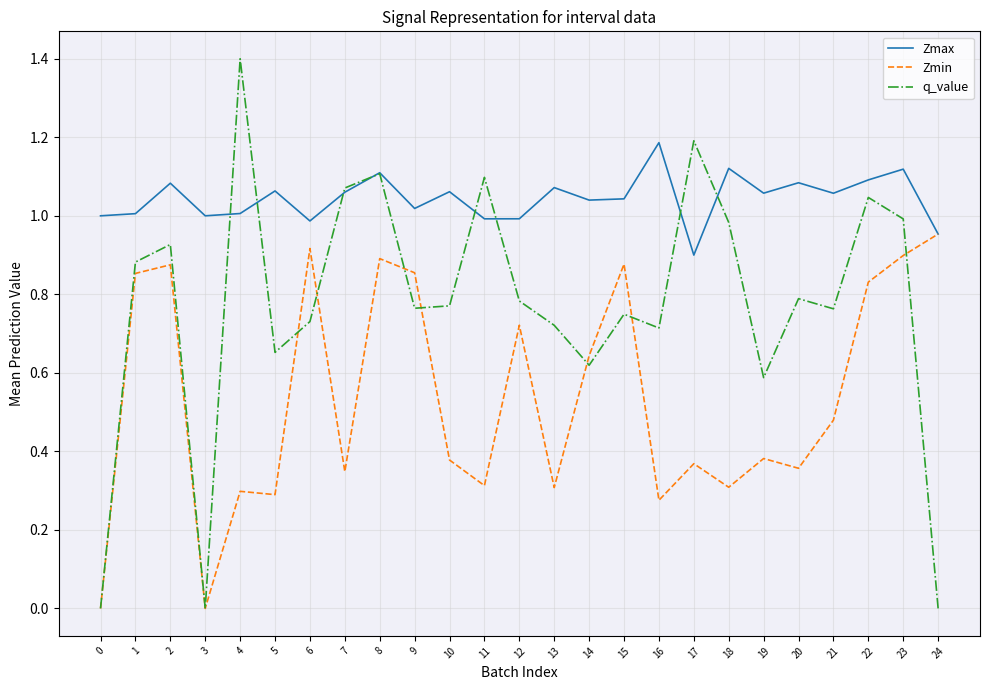

Which series changed the most between 2 and 7?

Zmin